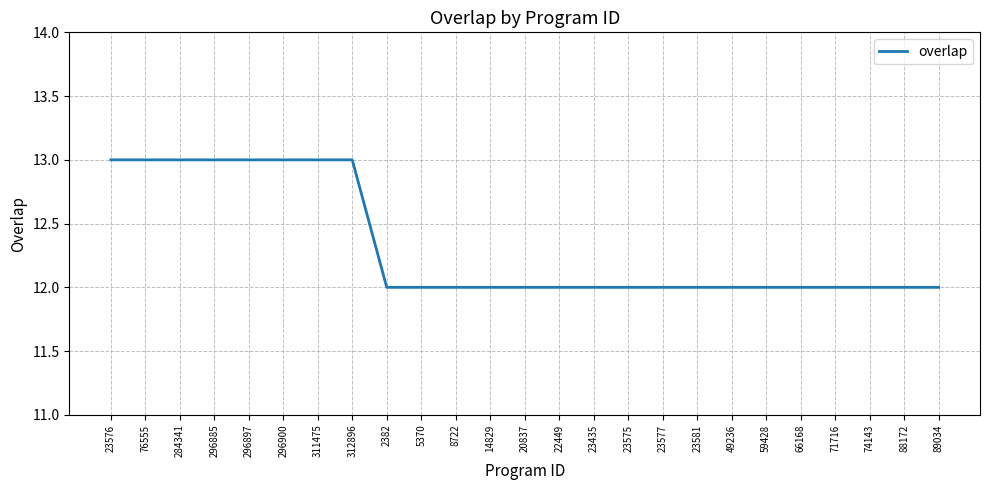

The chart shows a value of 12 at 66168. True or false?

True